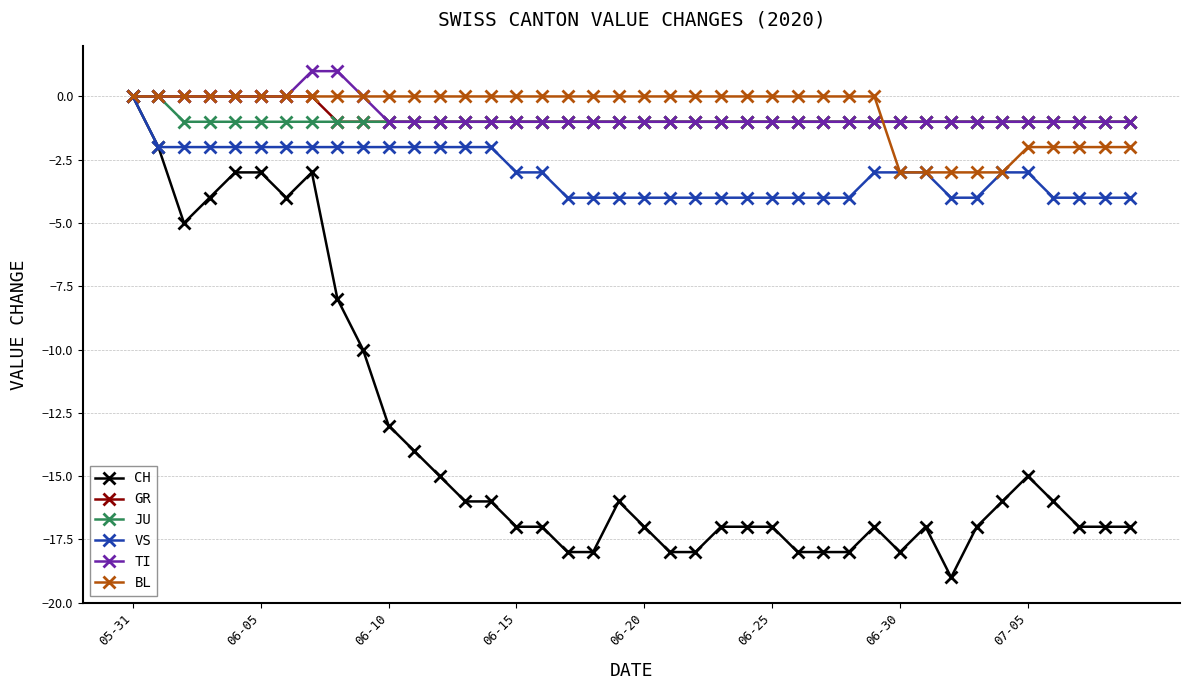

How many data points does each series have?

40